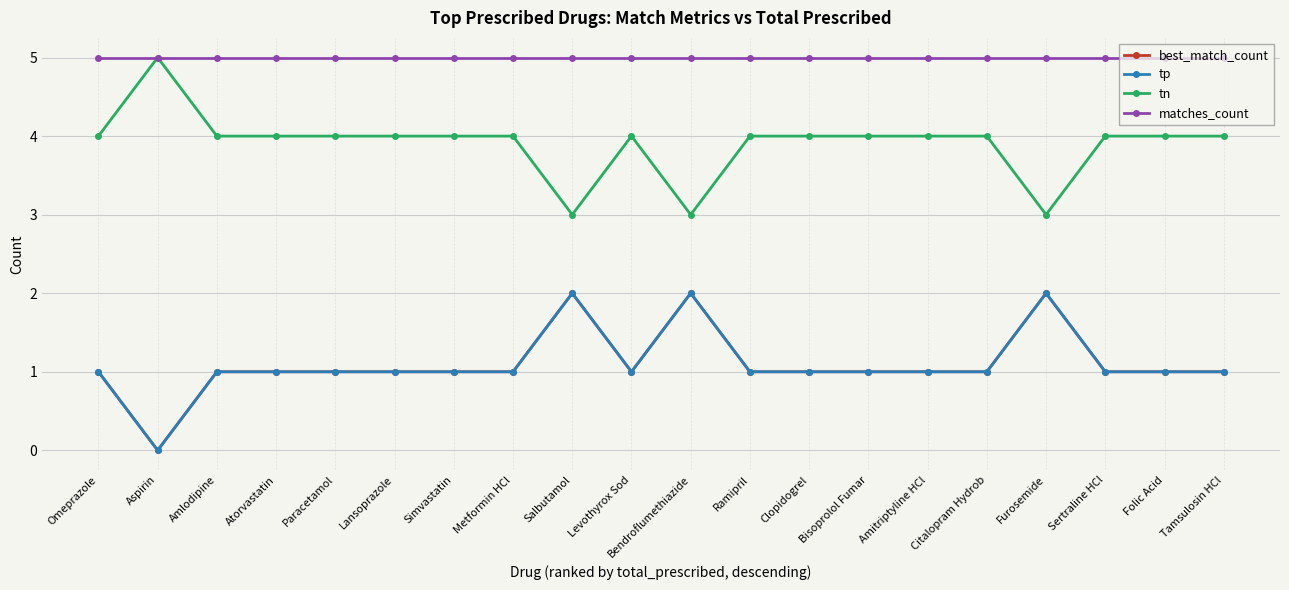

How many lines are shown in the chart?

4